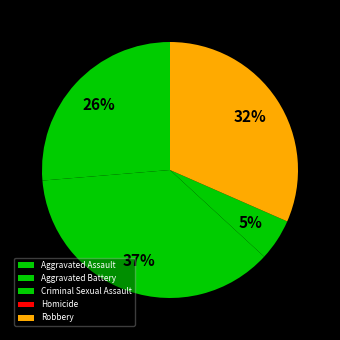

To the nearest percent, what is the difference between the Robbery and Criminal Sexual Assault slice percentages?

26%